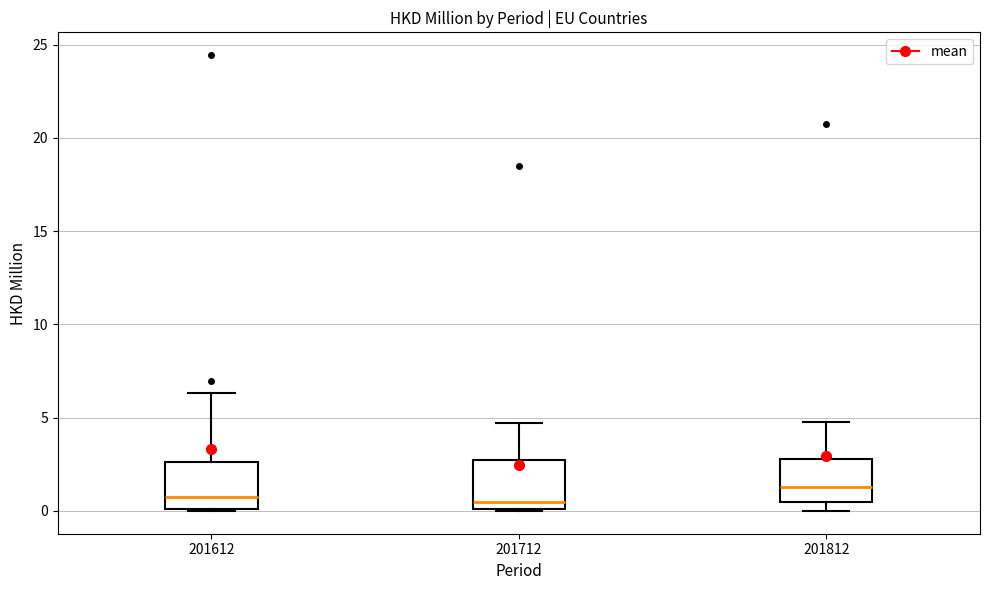

Reading left to right, read every box against the y-axis: the position of its median line, the range the box covers, and the ends of its whiskers. The values are not printed on the chart, so give them approximately, as read against the axis.

201612: median 0.5, box 0.0 to 2.5, whiskers 0.0 to 6.5
201712: median 0.5, box 0.0 to 2.5, whiskers 0.0 to 4.5
201812: median 1.5, box 0.5 to 3.0, whiskers 0.0 to 5.0